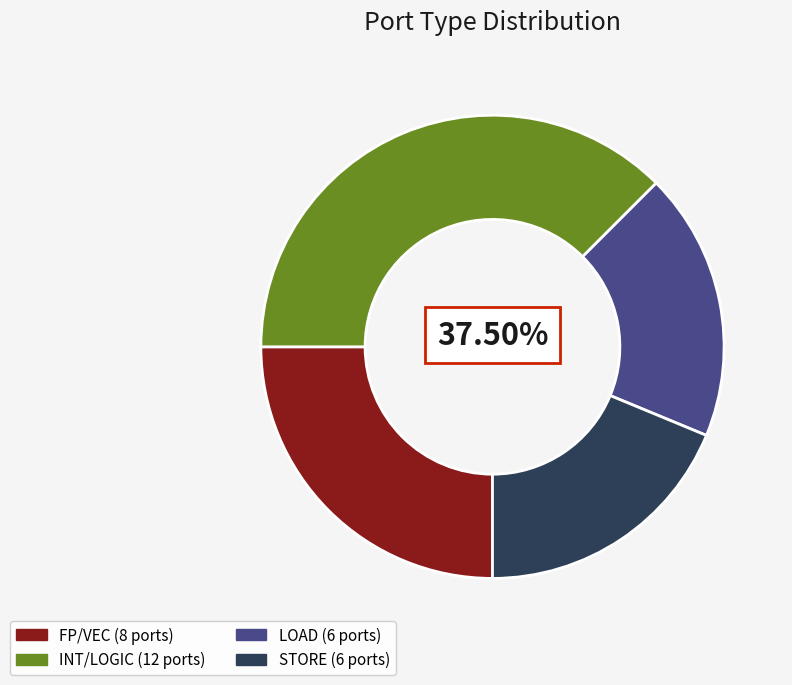

Combined, do FP/VEC and INT/LOGIC account for over 50%?

Yes